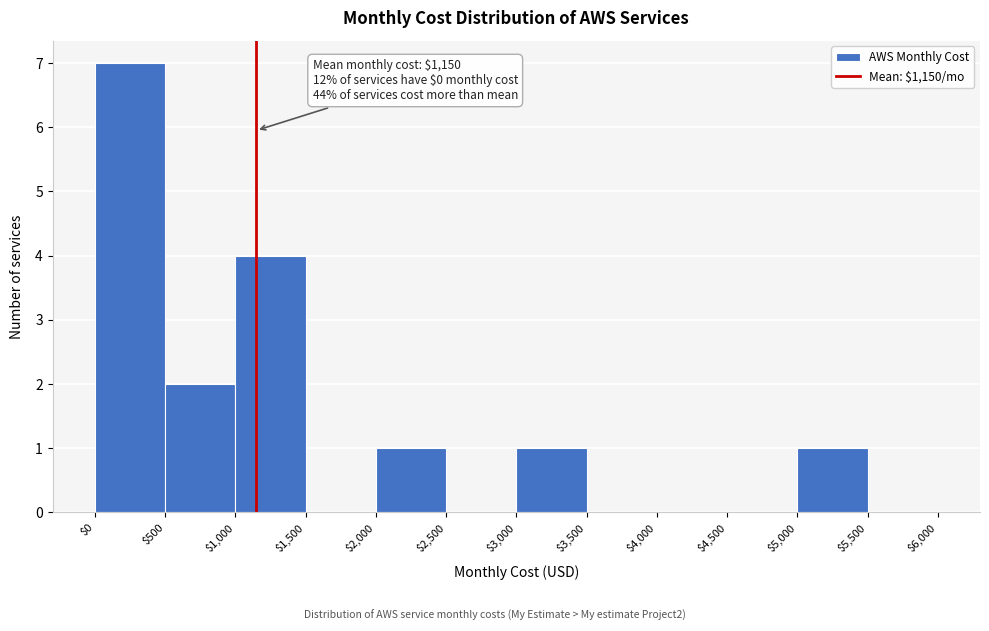

Over which range of the x-axis is the bar tallest?

$0 to $500